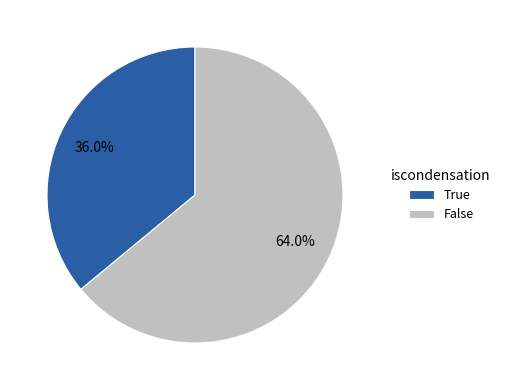

Rank the categories by value from lowest to highest.

True, False